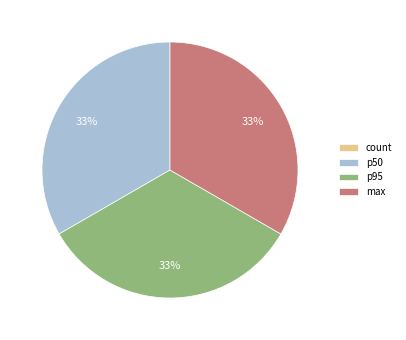

Does p95 represent more than half of the total?

No